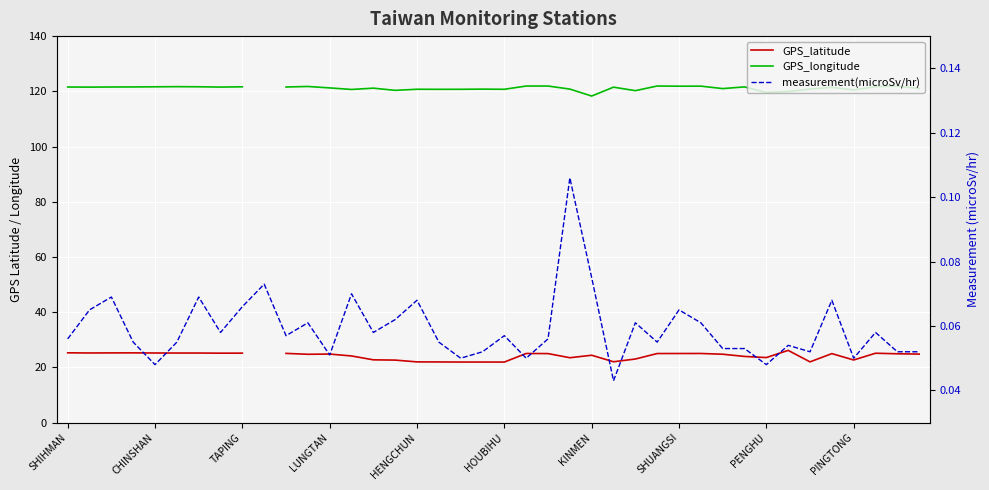

At 22, list the series in order from smallest to largest.

measurement(microSv/hr), GPS_latitude, GPS_longitude